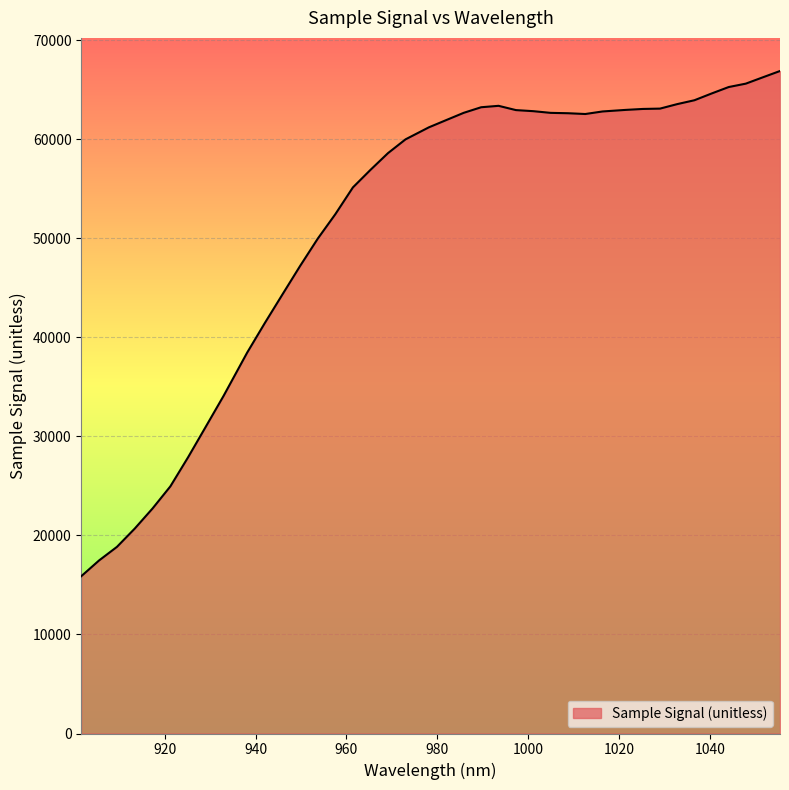

What is the difference between the maximum and minimum values?

51026